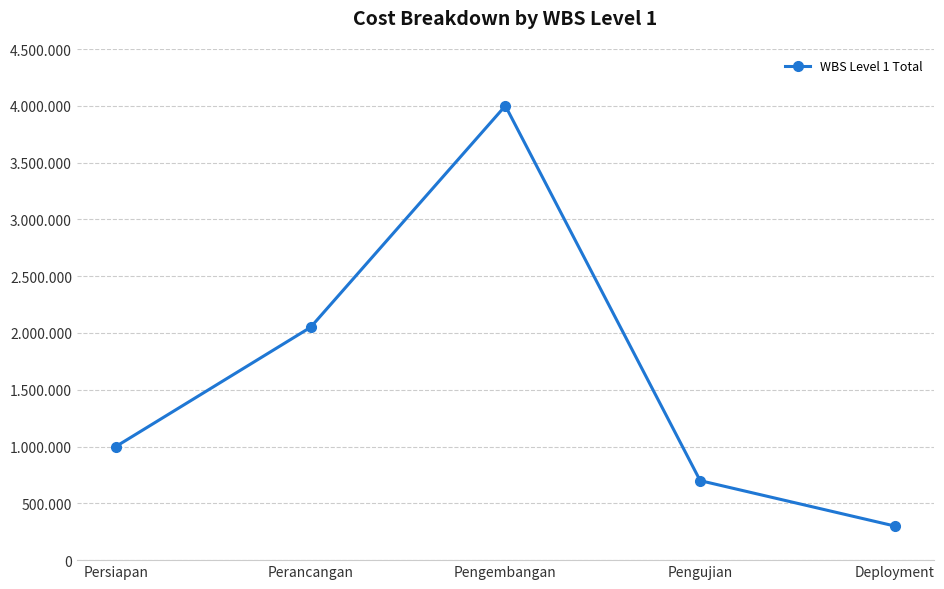

What is the minimum value shown in the chart?

300000